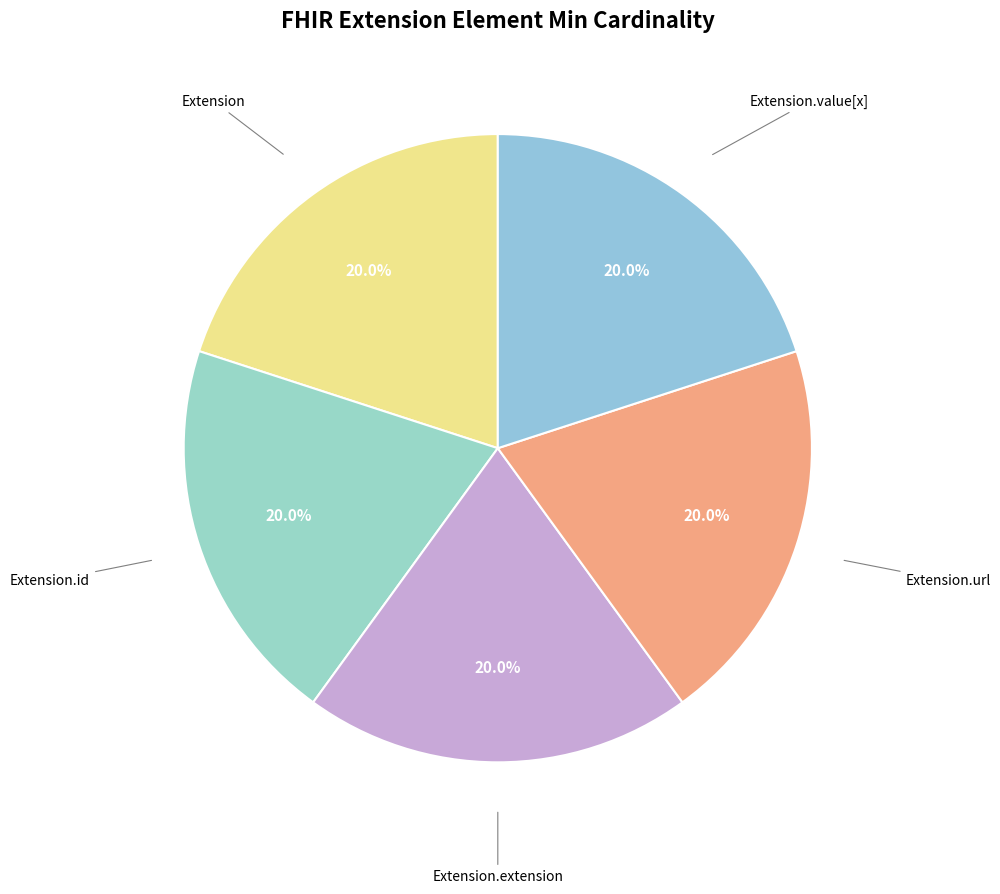

Count the number of slices in the pie.

5